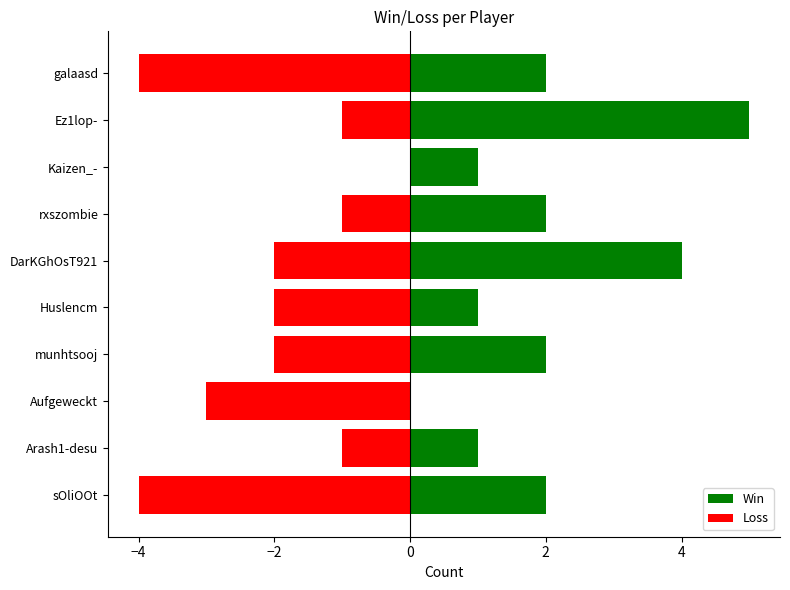

What are all the series names shown in the legend?

Win, Loss